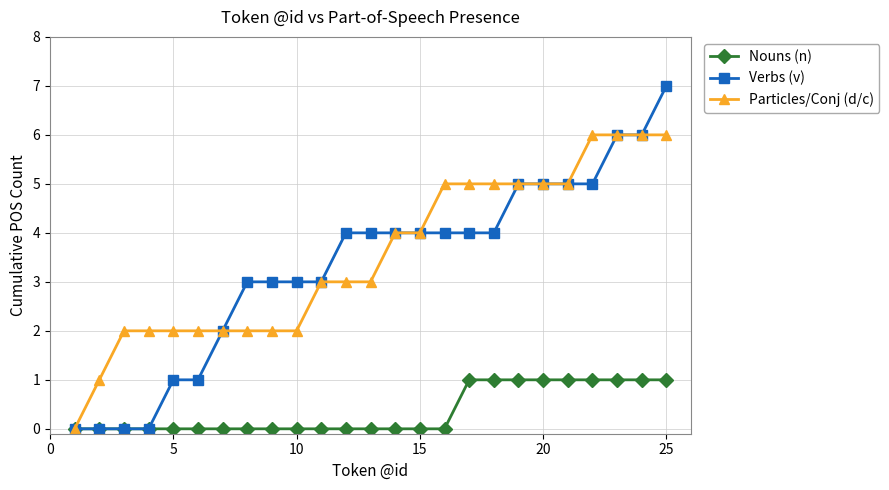

What is the value of the Particles/Conj (d/c) point at the 20th from the left?

5